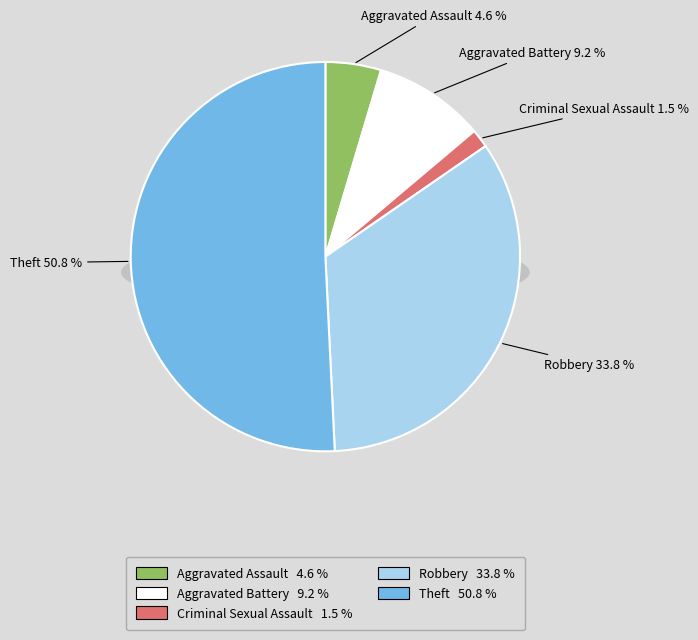

Is there a majority slice in this chart?

Yes